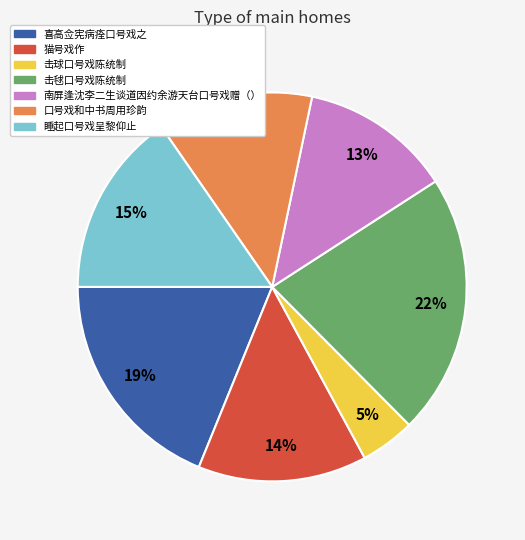

How many segments does this pie chart have?

7